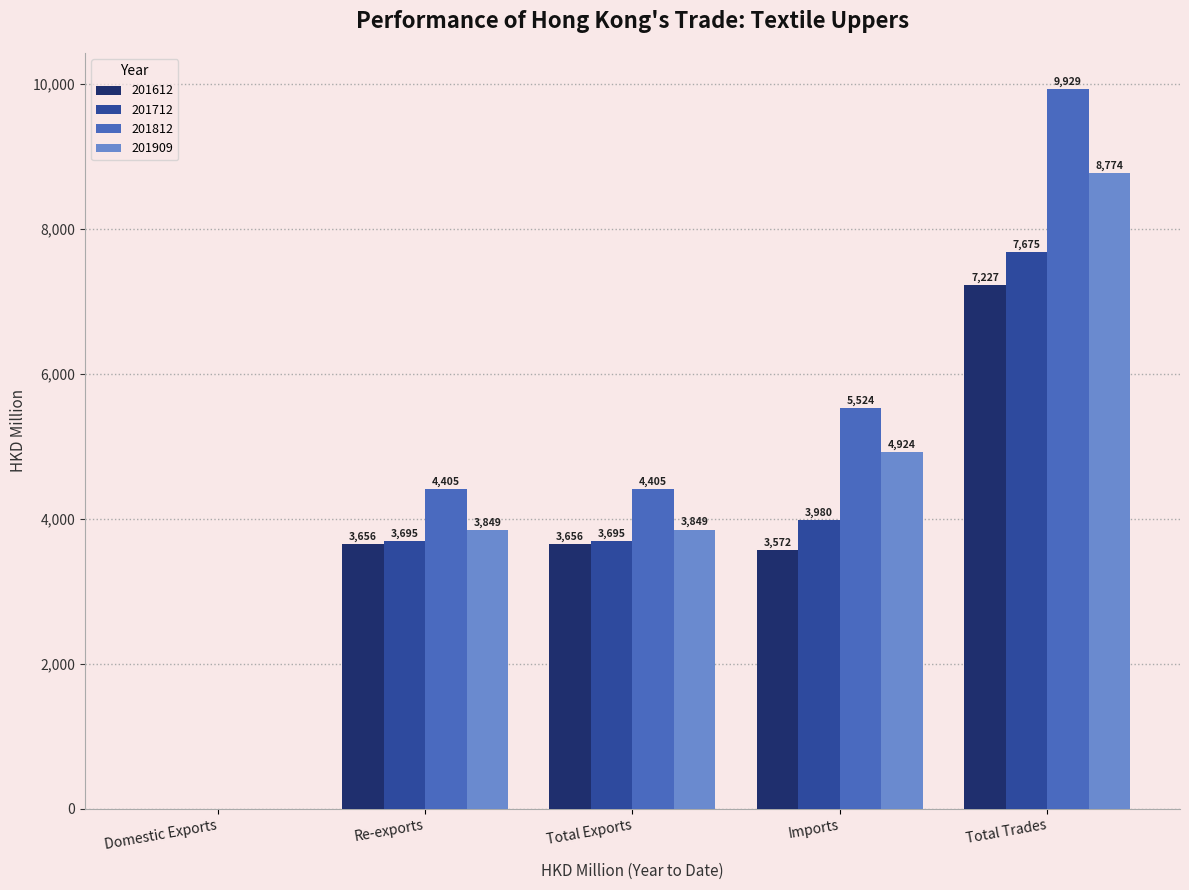

What is the spread (max minus min) of values at Total Exports?

749.4